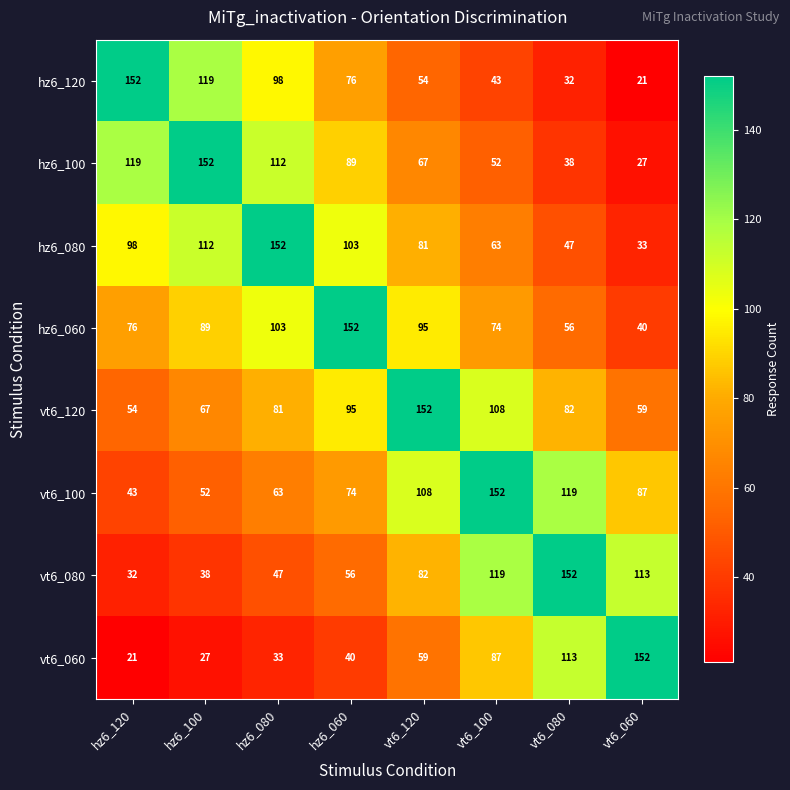

The value of vt6_060 at vt6_100 is 87. True or false?

True